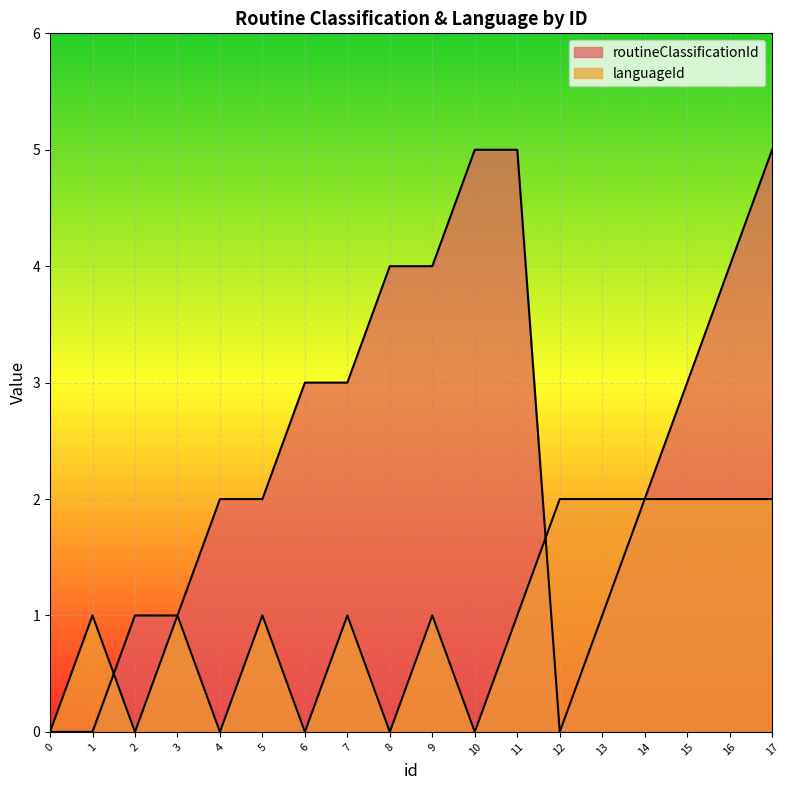

Does the chart display data point markers on the line(s)?

No